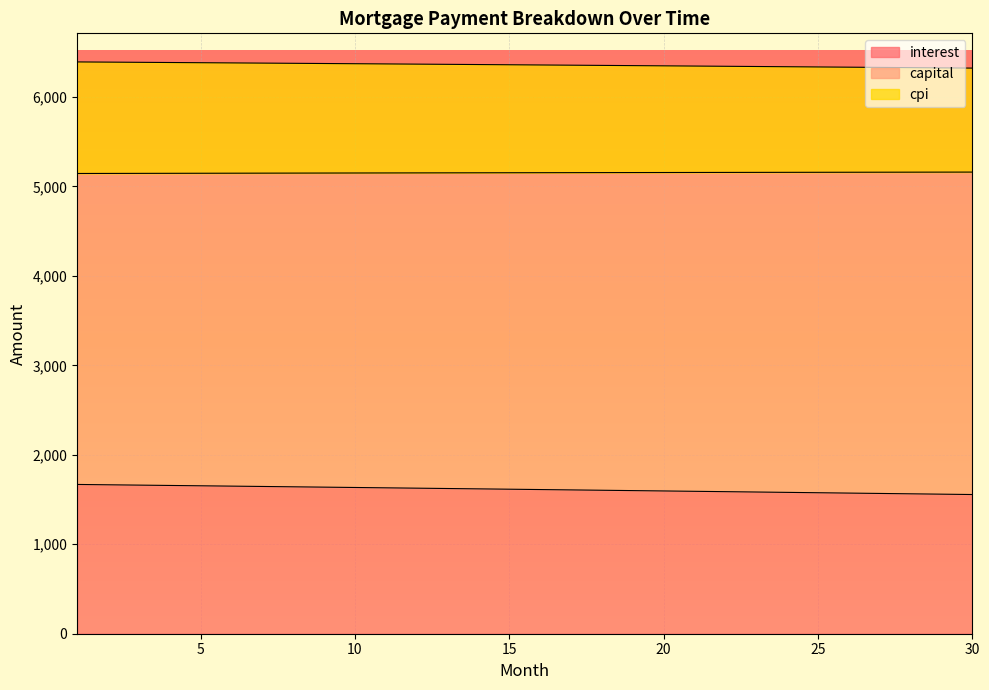

How many distinct data groups are displayed?

3